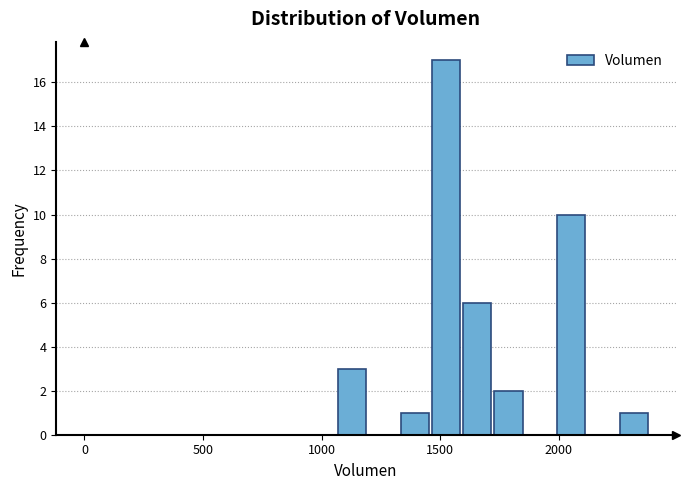

Read against the x-axis, roughly where is the centre of the tallest bar?

1500